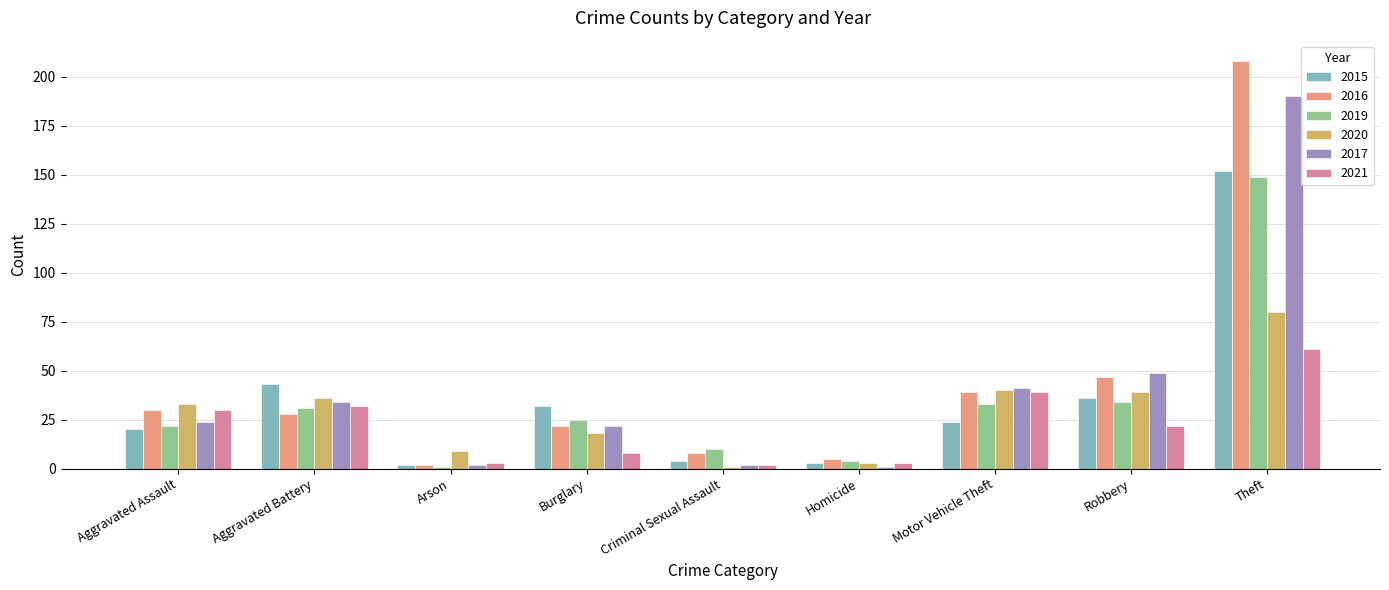

What is the difference between the maximum and minimum values in the 2015 series?

150